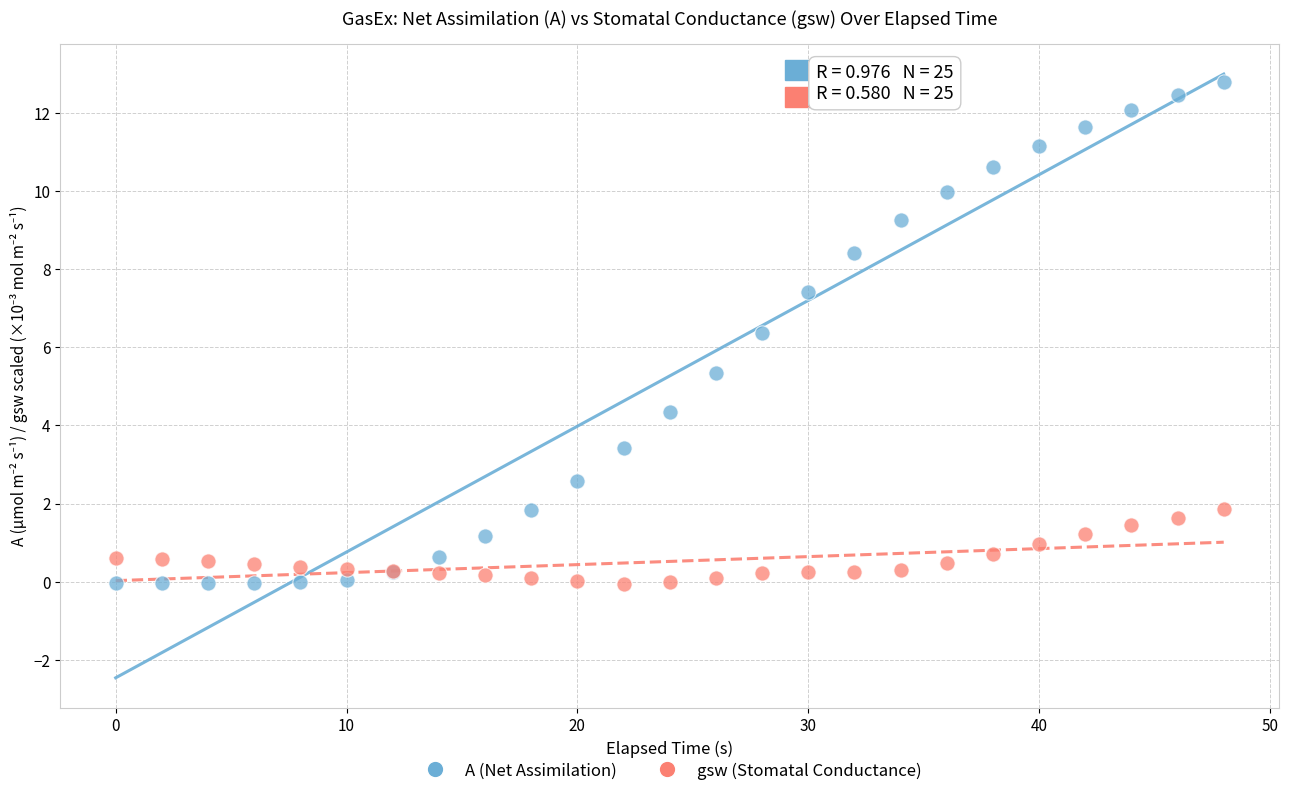

What is the X range (max minus min) for the scatter plot?

48.0